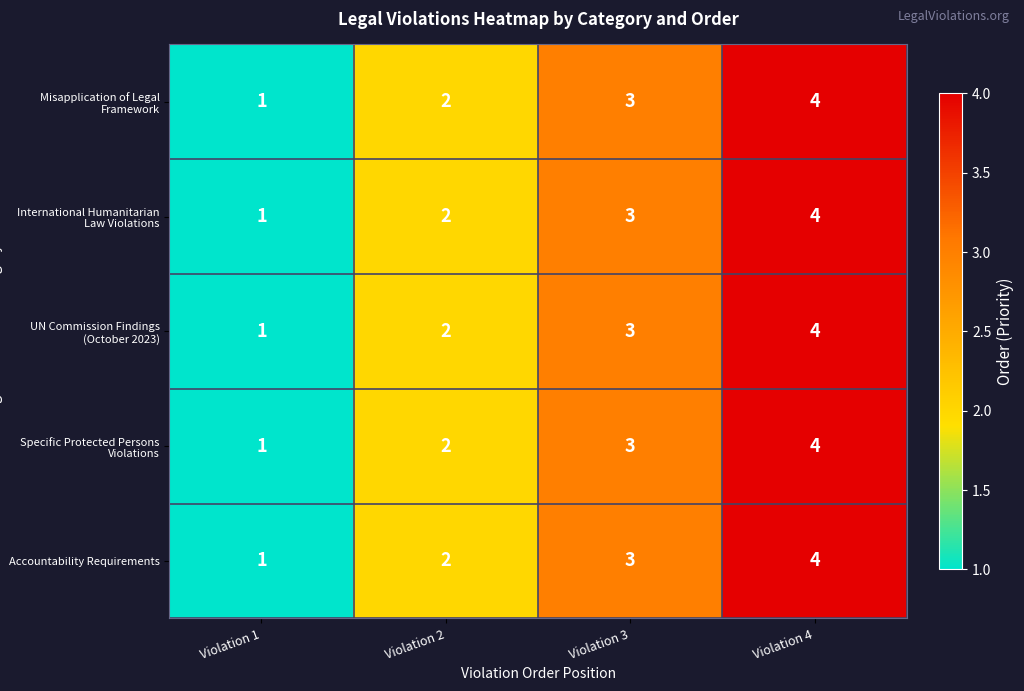

Which category has the highest value in the Misapplication of Legal Framework series?

Violation 4